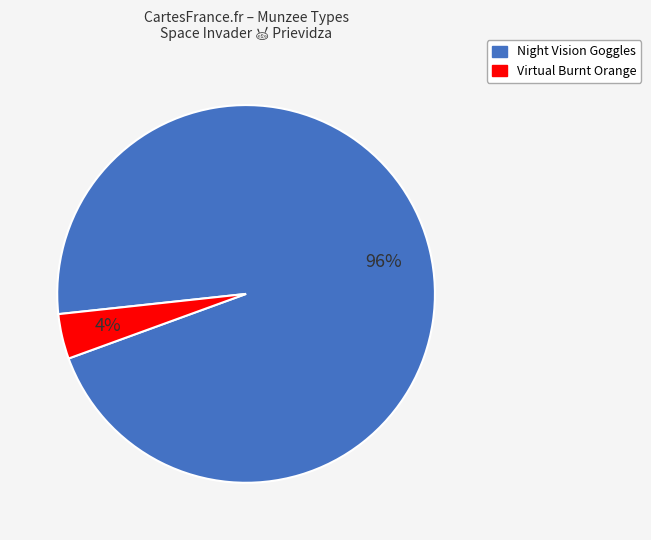

How many slices are in this pie chart?

2